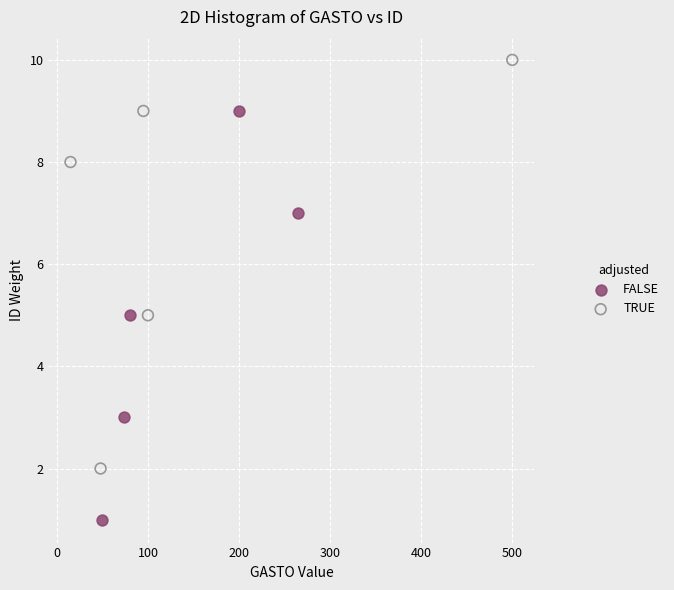

Which series reaches the minimum Y coordinate?

FALSE